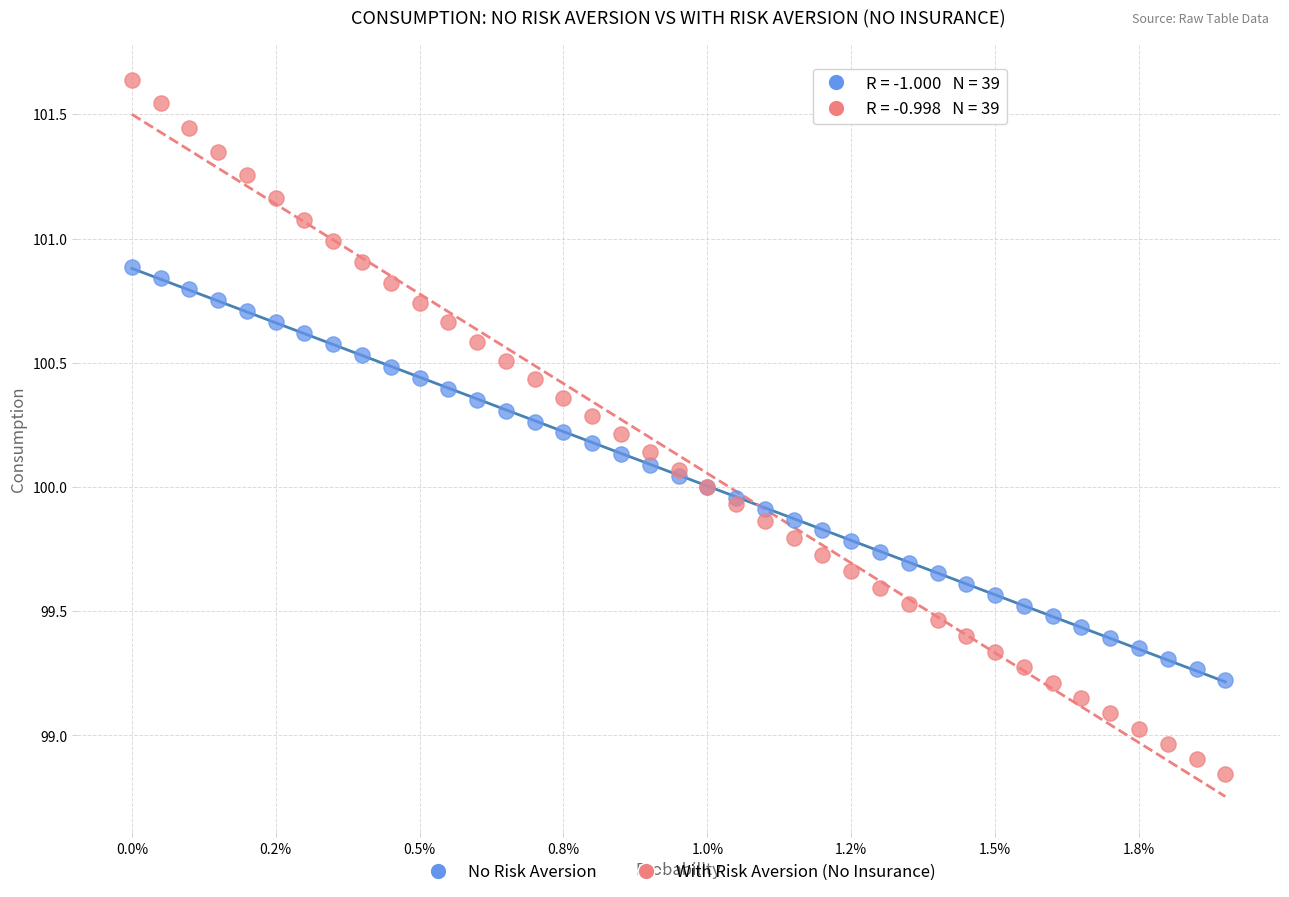

Which series contains the lowest Y value?

With Risk Aversion (No Insurance)